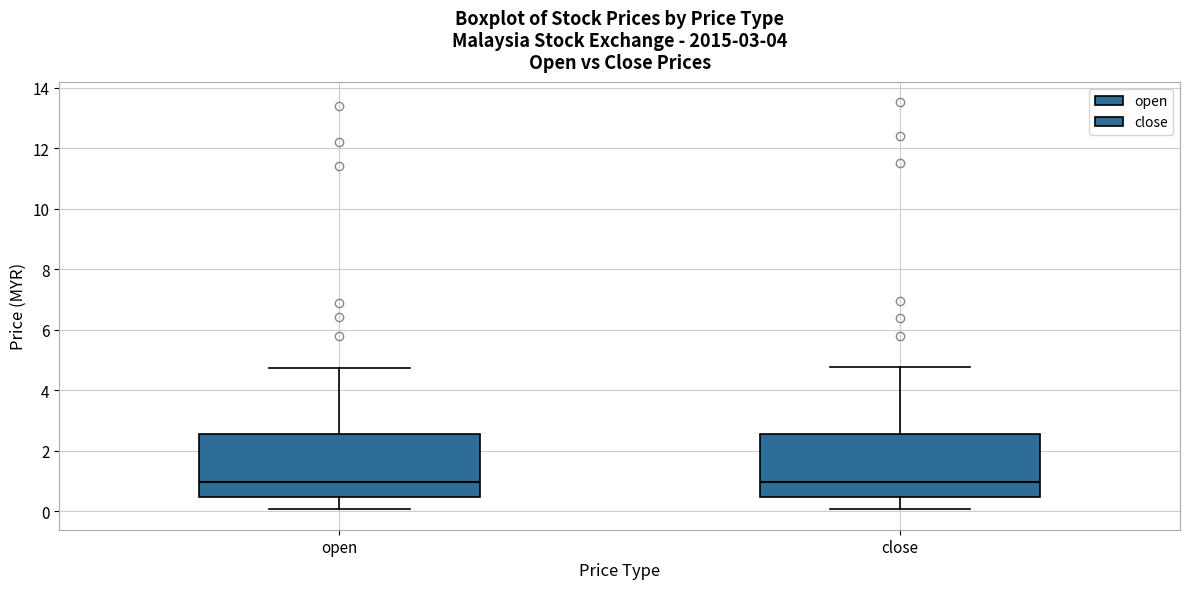

Reading left to right, read every box against the y-axis: the position of its median line, the range the box covers, and the ends of its whiskers. The values are not printed on the chart, so give them approximately, as read against the axis.

open: median 1.0, box 0.4 to 2.6, whiskers 0.0 to 4.8
close: median 1.0, box 0.4 to 2.6, whiskers 0.0 to 4.8